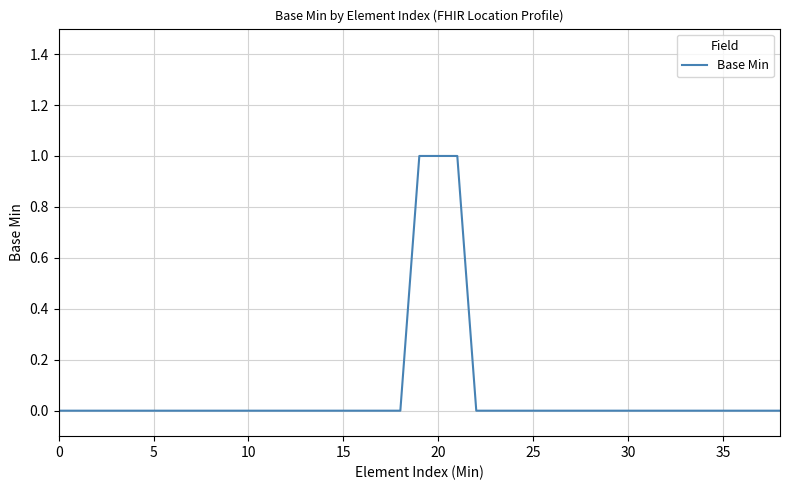

What is the greatest value displayed?

1